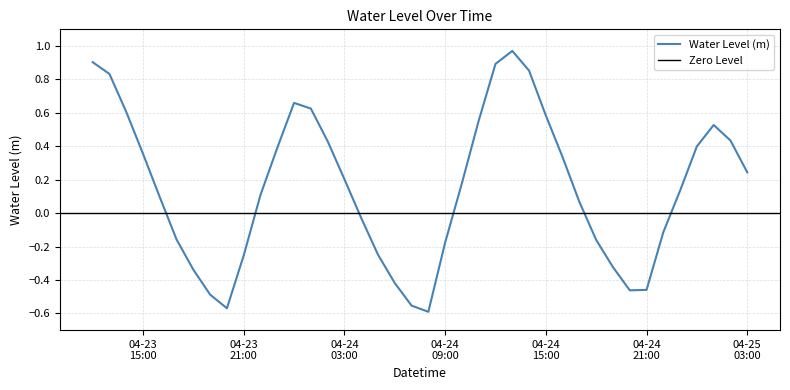

At which category does the chart reach its minimum across all series?

2023-04-24 08:00:00